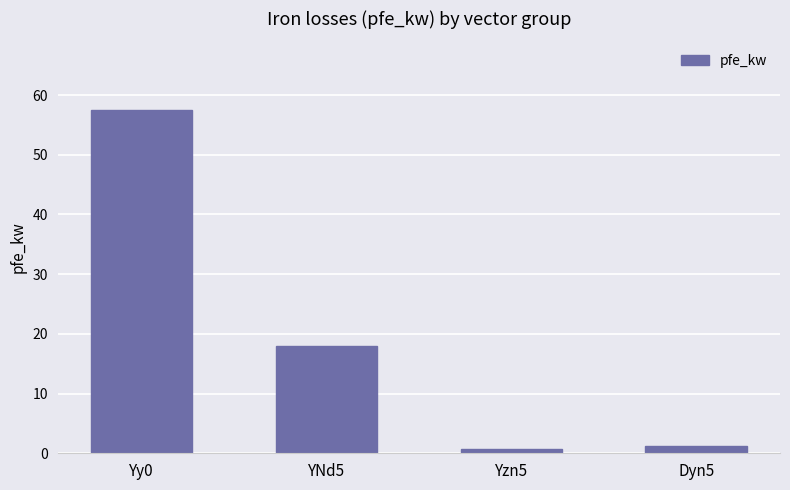

What is the maximum value shown in the chart?

57.5